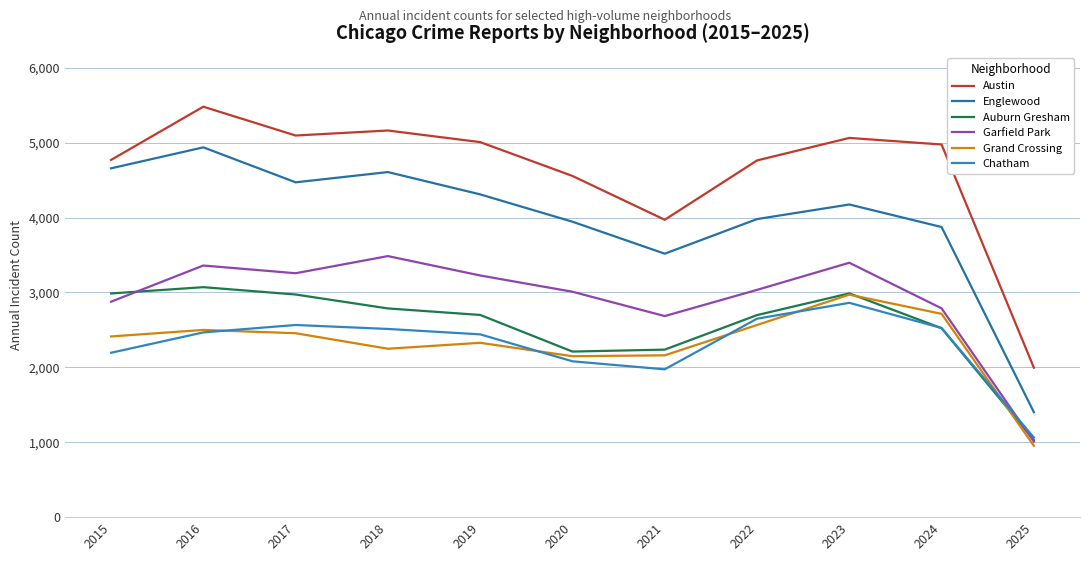

What is the difference between the Austin values at 2021 and 2023?

1093